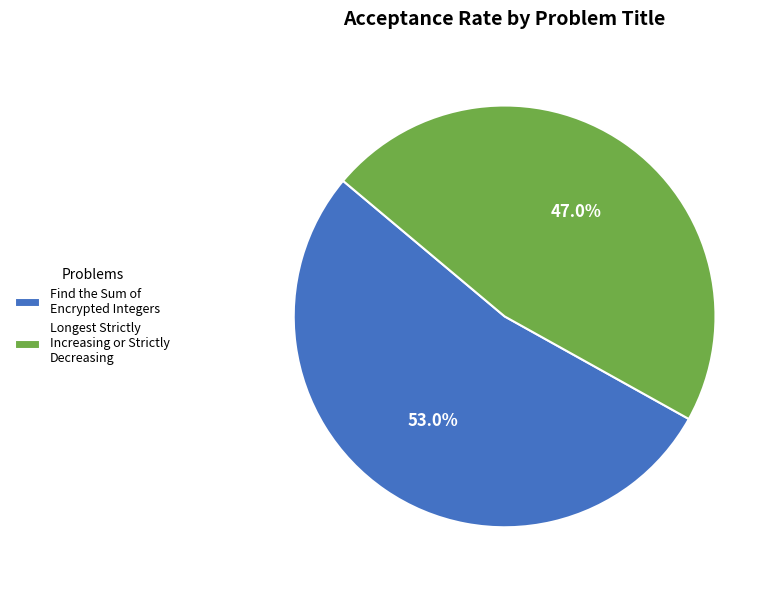

Which has a higher value, Longest Strictly Increasing or Strictly Decreasing or Find the Sum of Encrypted Integers?

Find the Sum of Encrypted Integers